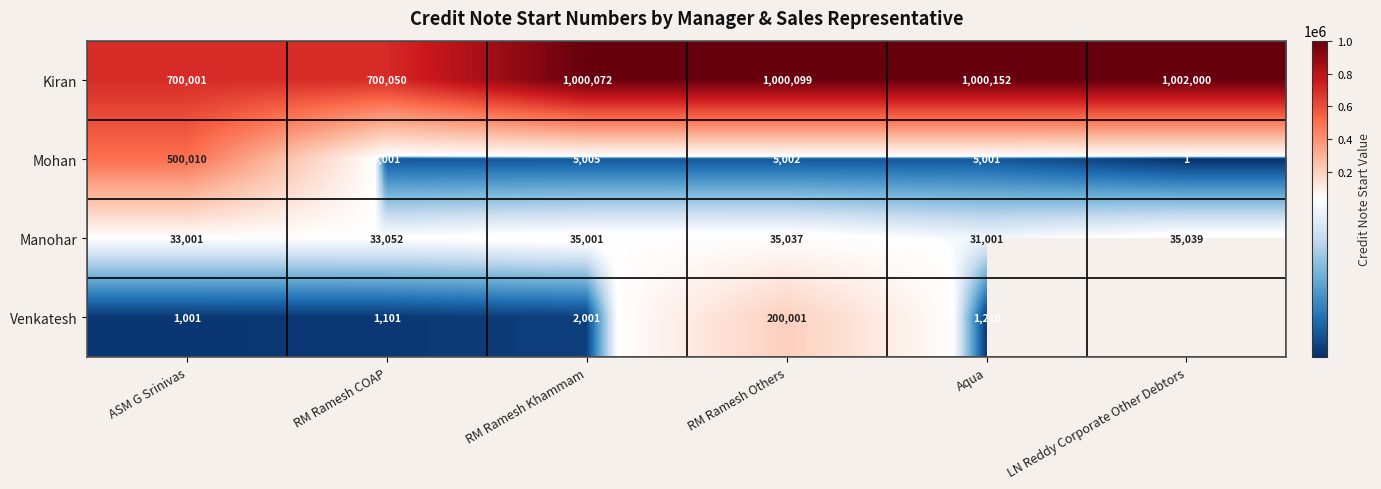

Is it true that Manohar equals 35001 at RM Ramesh Khammam?

True